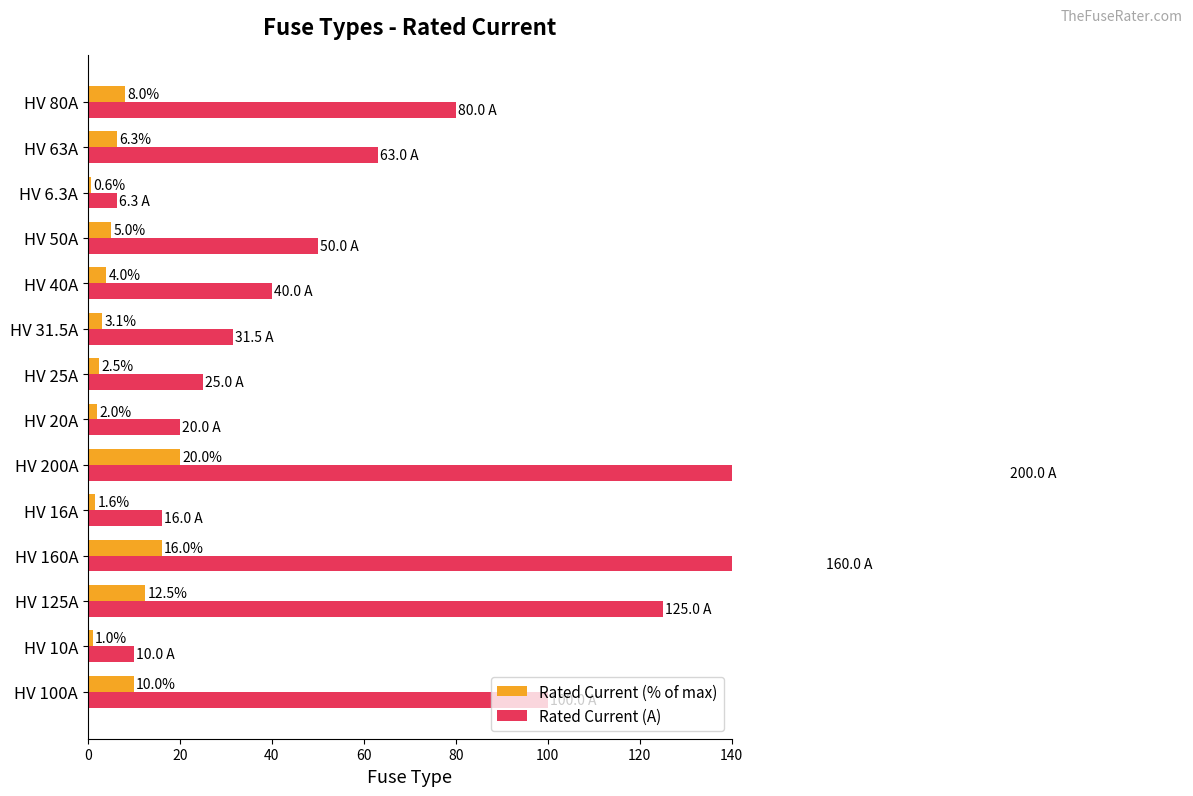

How many series are shown in this chart?

2